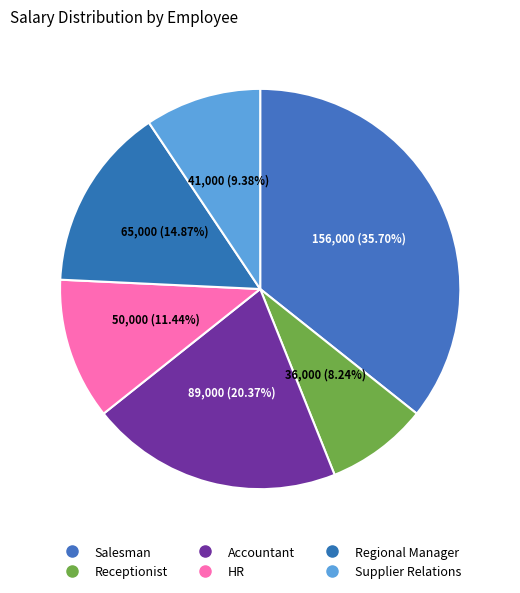

Count the number of slices in the pie.

6